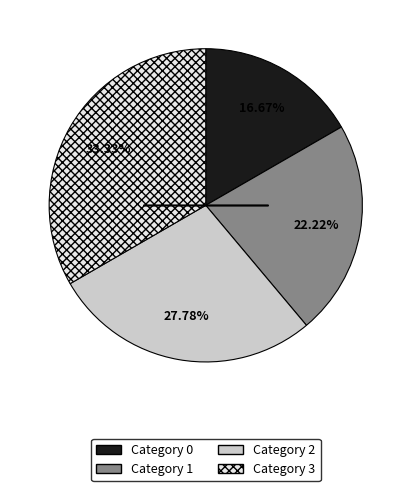

Does any single category account for the majority?

No